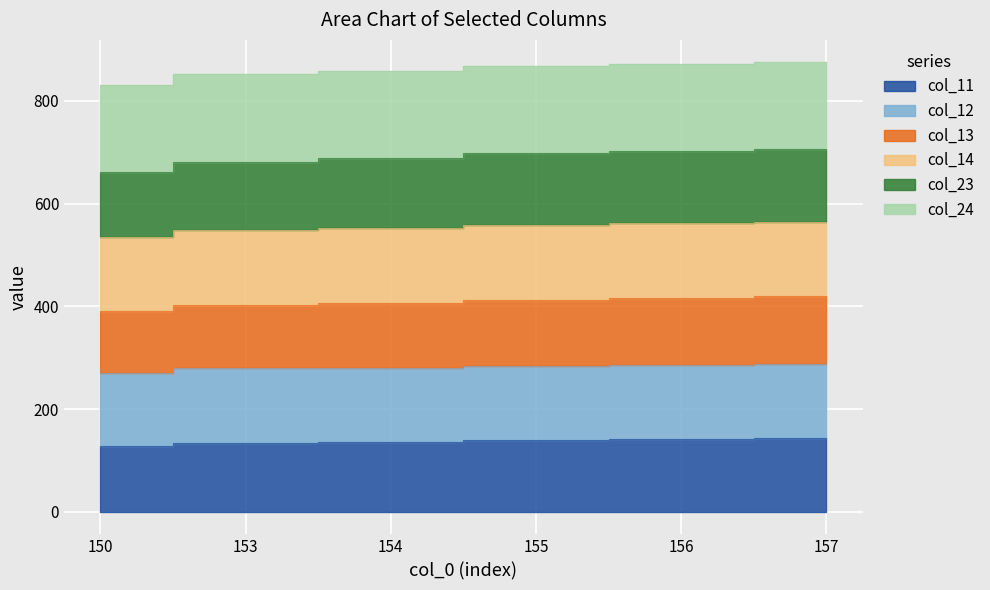

Read the col_13 value at 154.

406.9